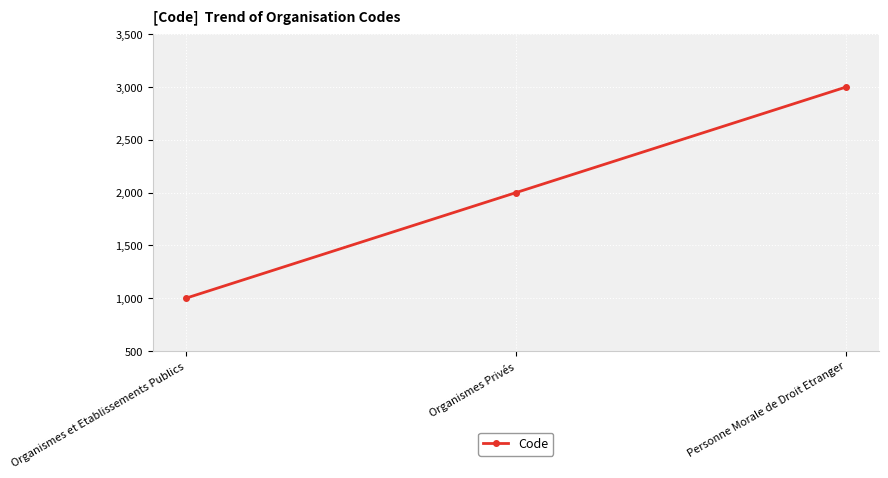

What is the change in value from Organismes Privés to Personne Morale de Droit Etranger?

+1000